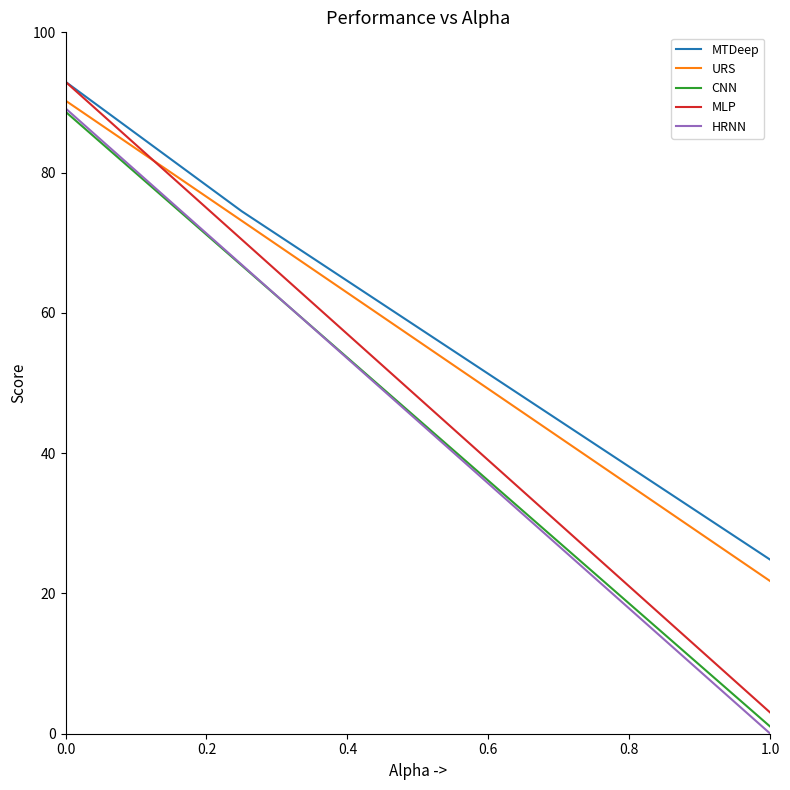

Which series has the largest range (max minus min)?

MLP